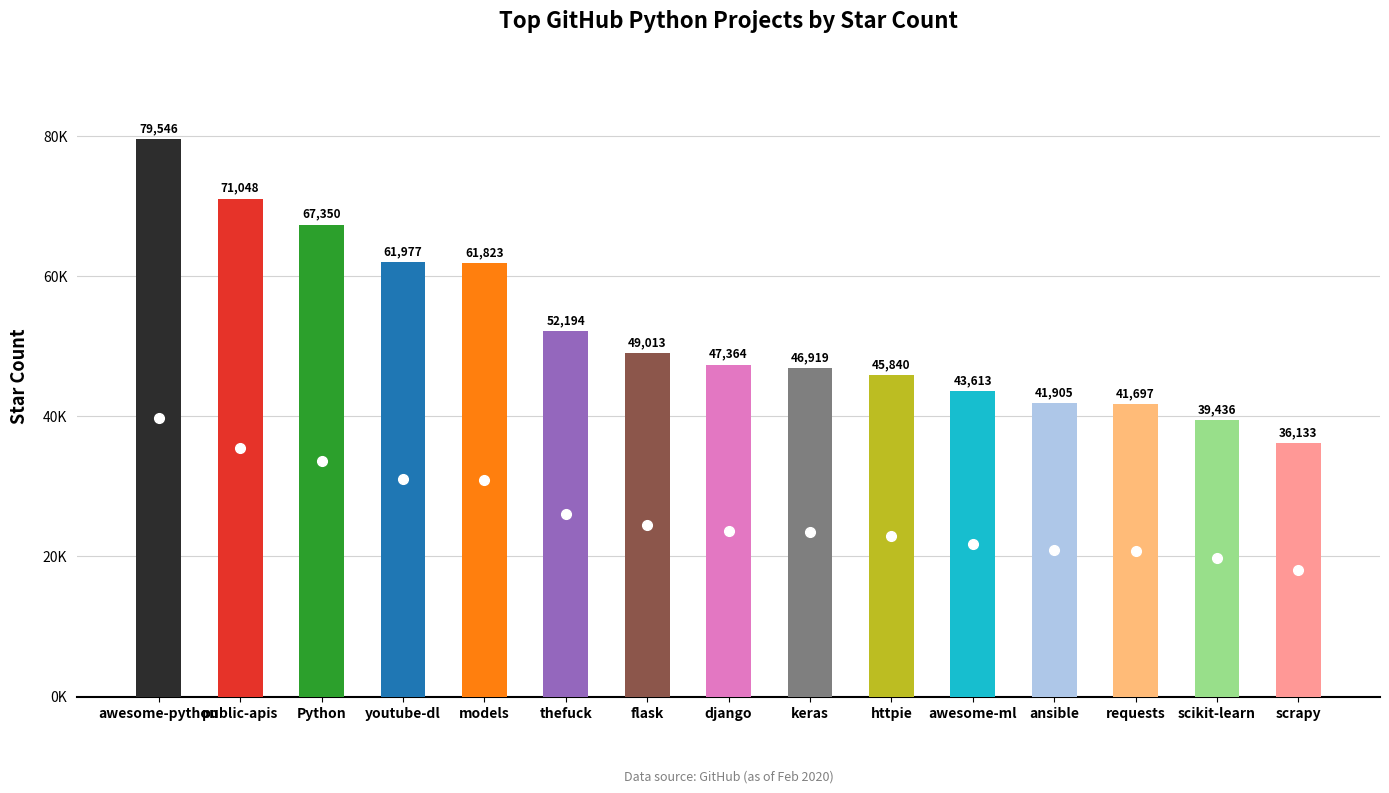

At which label is the value closest to 57839?

models